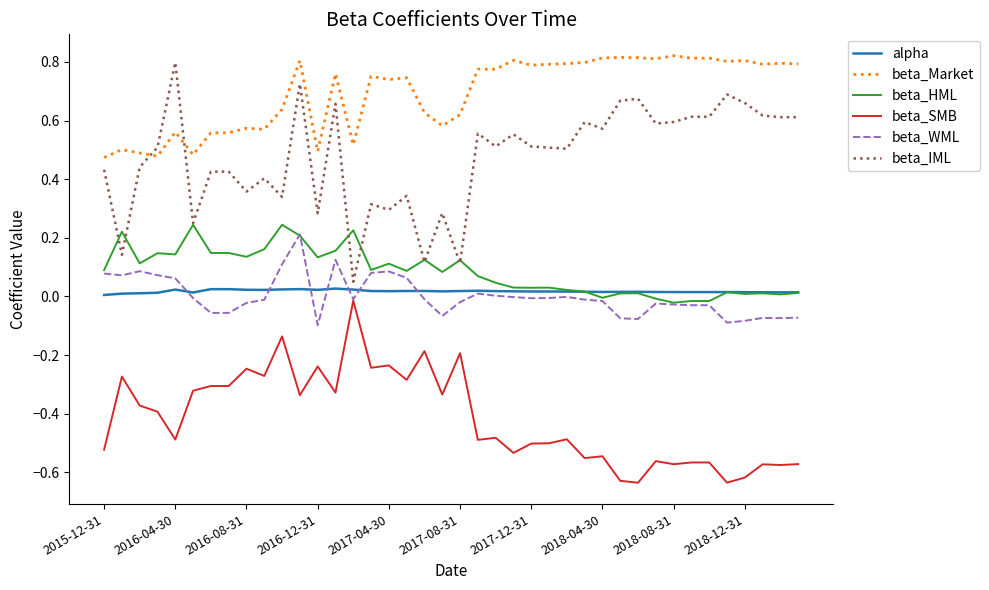

How many lines are shown in the chart?

6